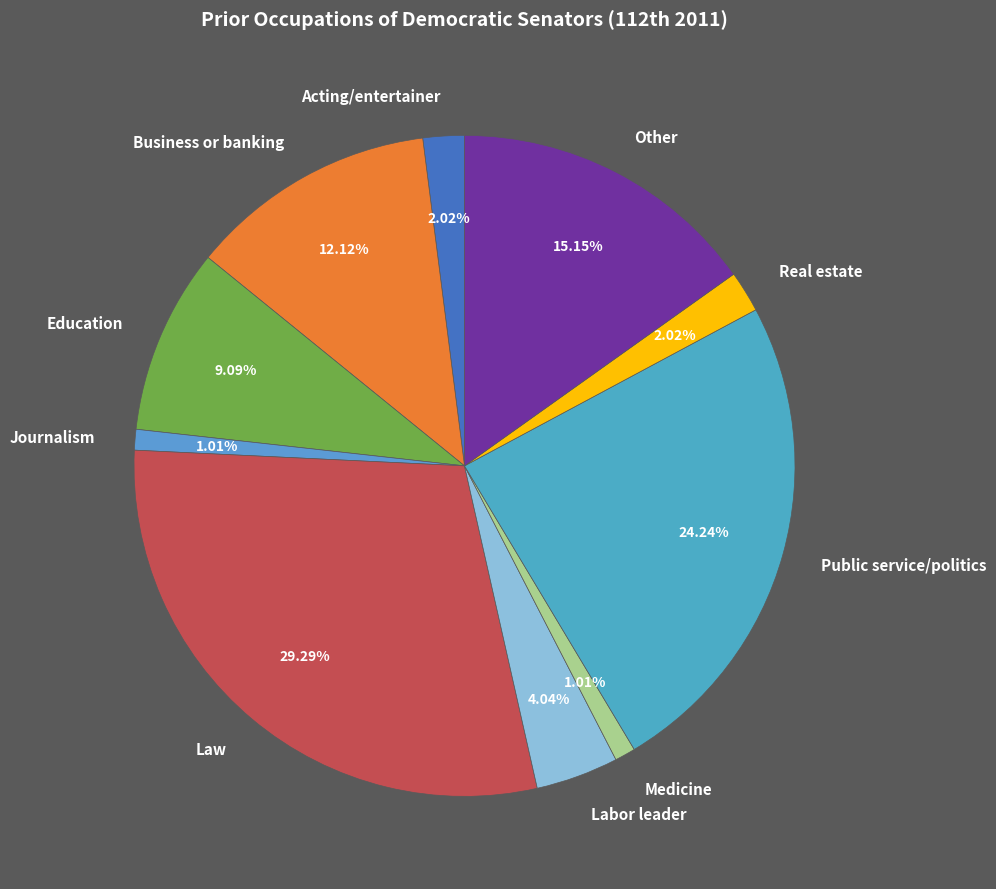

Which slice is the largest?

Law